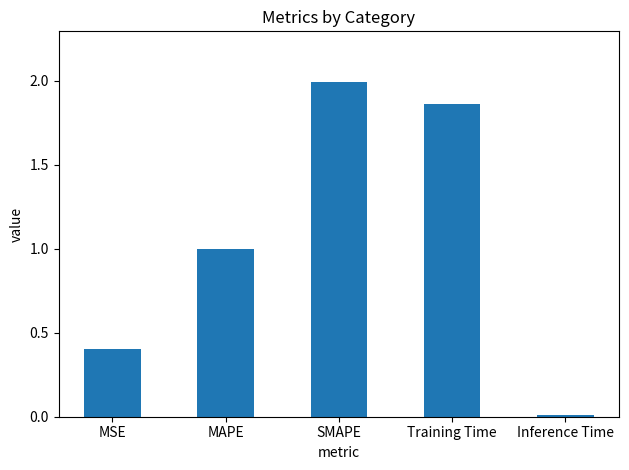

Does the chart contain any negative values?

No